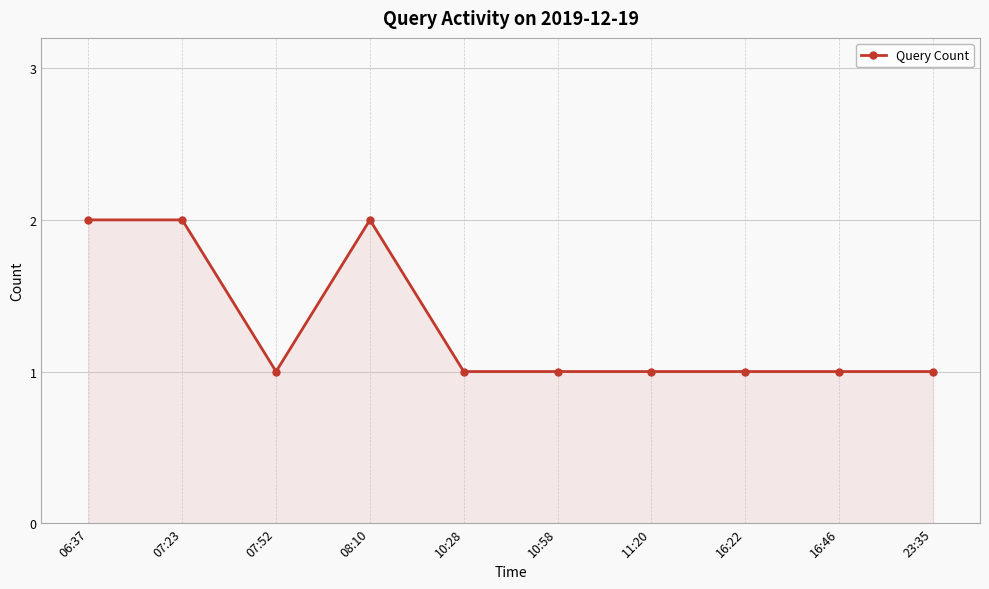

The chart shows a value of 1 at 16:46. True or false?

True